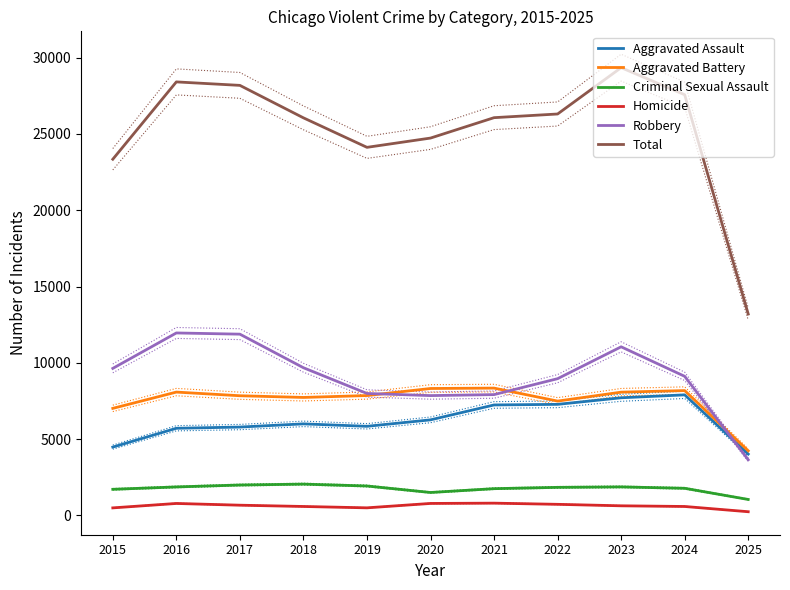

Where is the first local maximum for Total?

2016